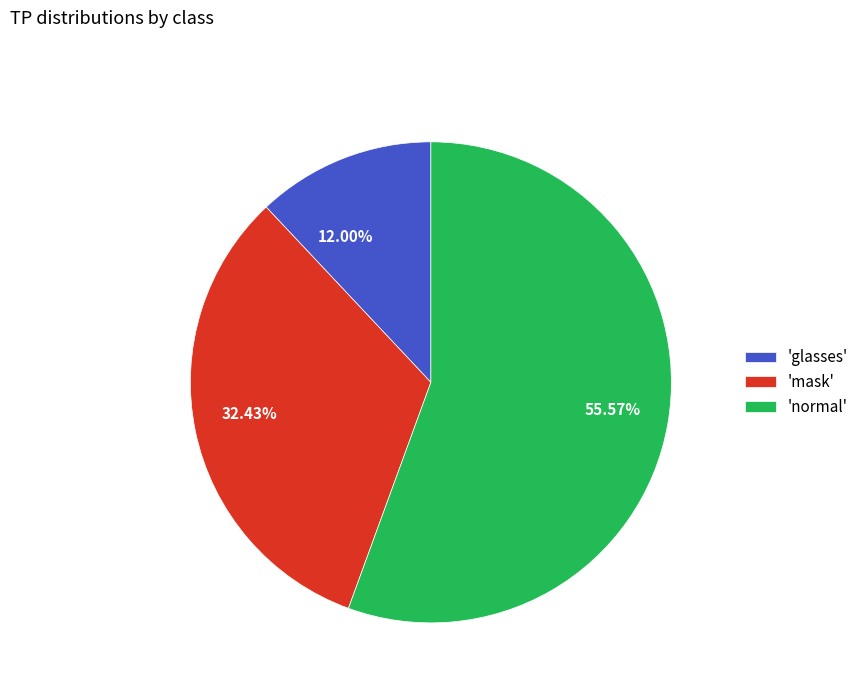

Which has a higher value, 12.00% or 32.43%?

32.43%